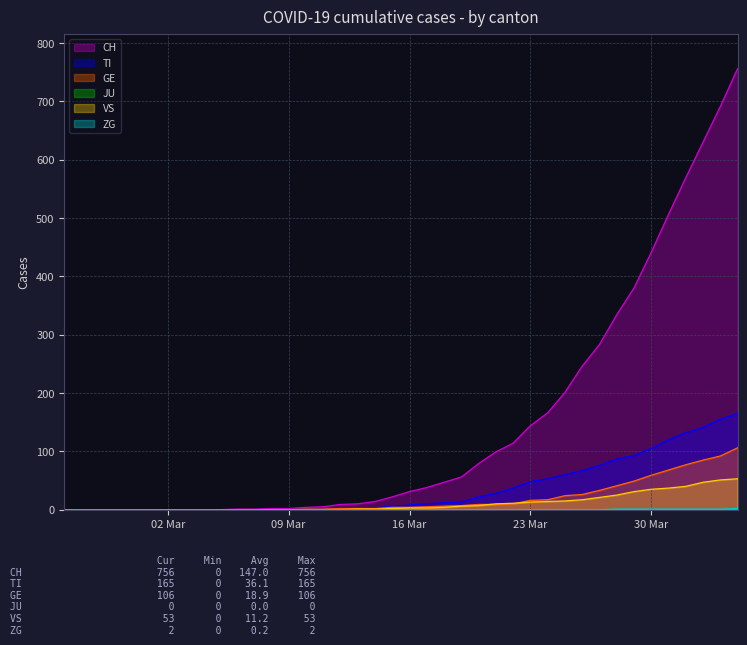

How many series are shown in this chart?

6